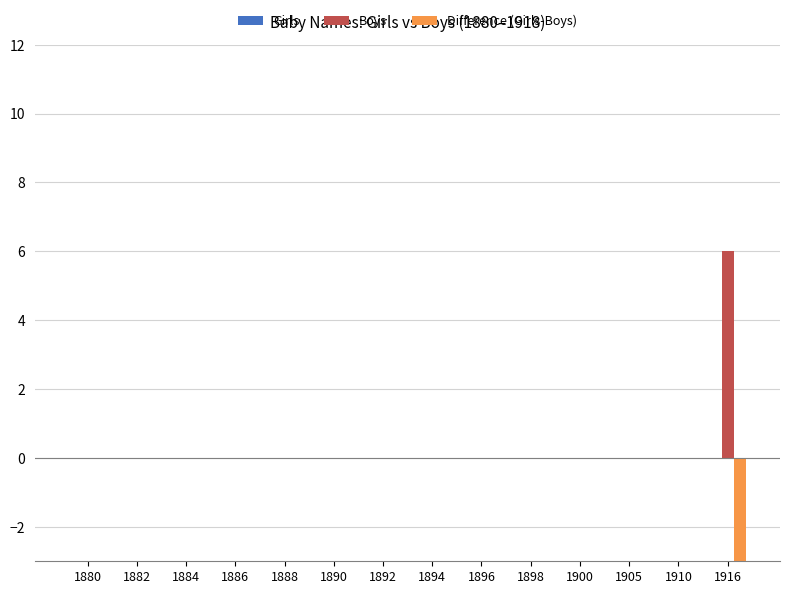

What are all the series names shown in the legend?

Girls, Boys, Difference (Girls-Boys)